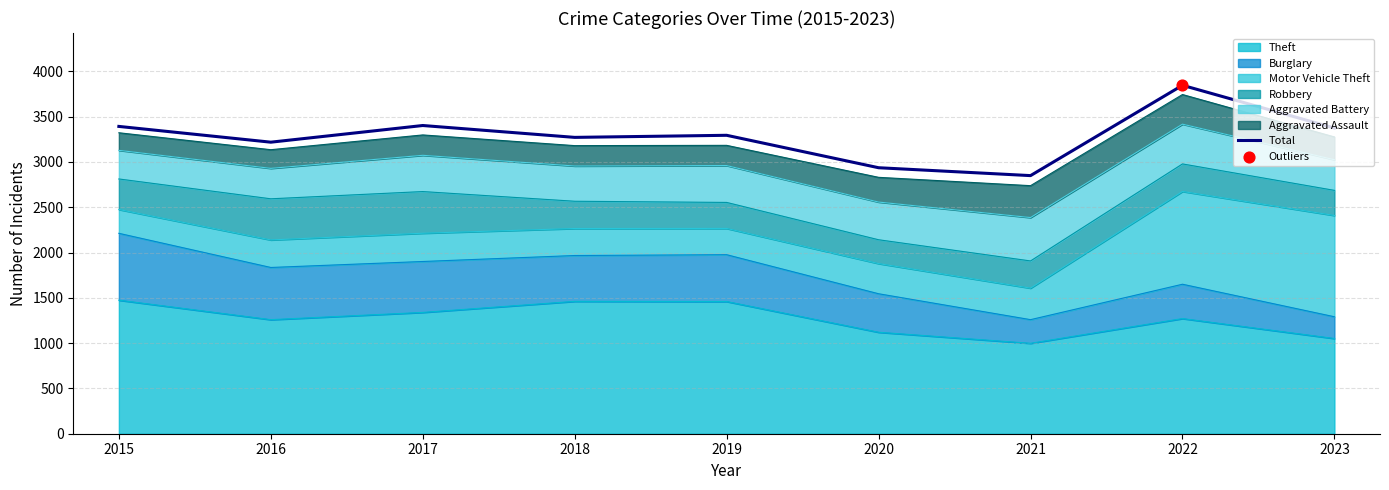

Approximately how many times larger is the value at 2021 compared to 2020?

1.0